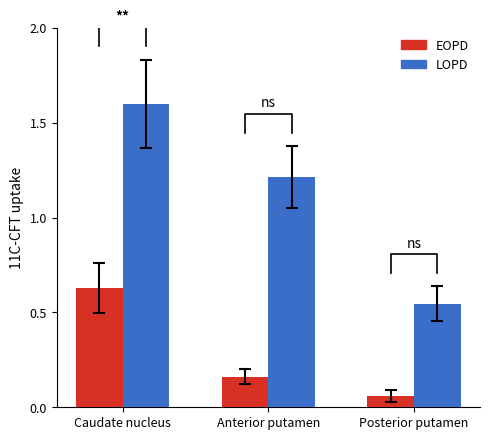

What is the sum of the EOPD values at Anterior putamen and Posterior putamen?

0.2